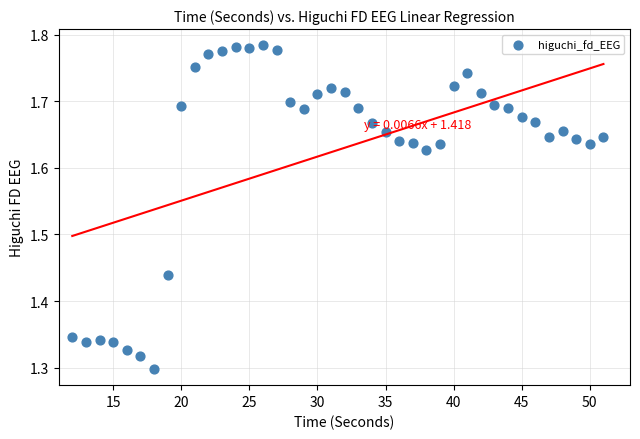

What is the range of X values (max minus min)?

39.0